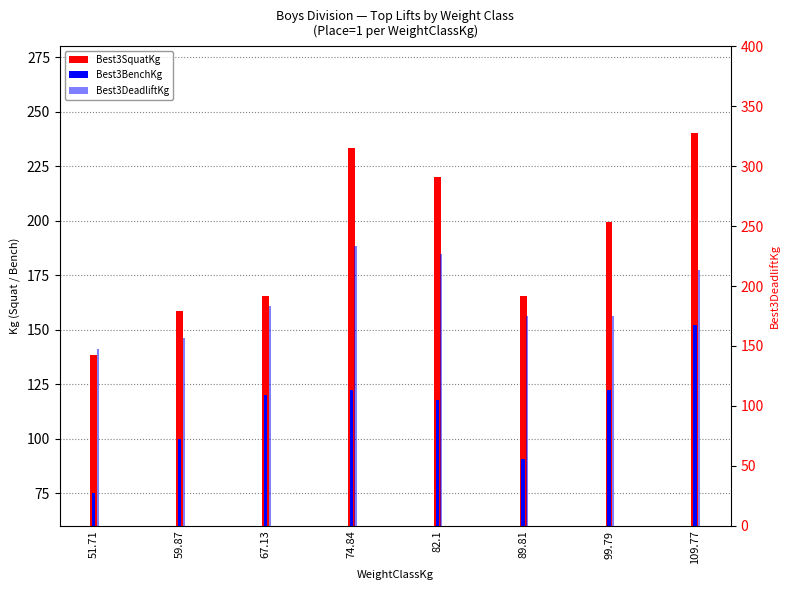

What is the total value across all series at 99.79?

496.7